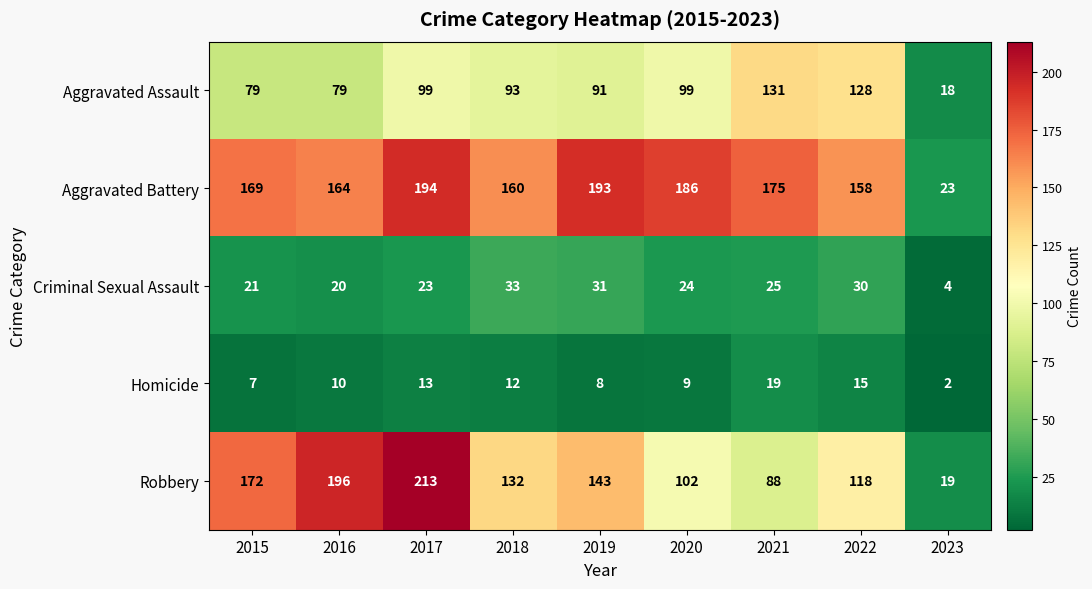

Which series has the largest total across all categories?

Aggravated Battery